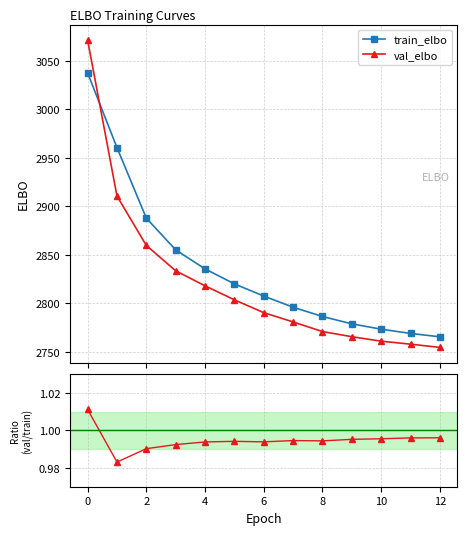

True or false: val_elbo and train_elbo cross at least once.

True